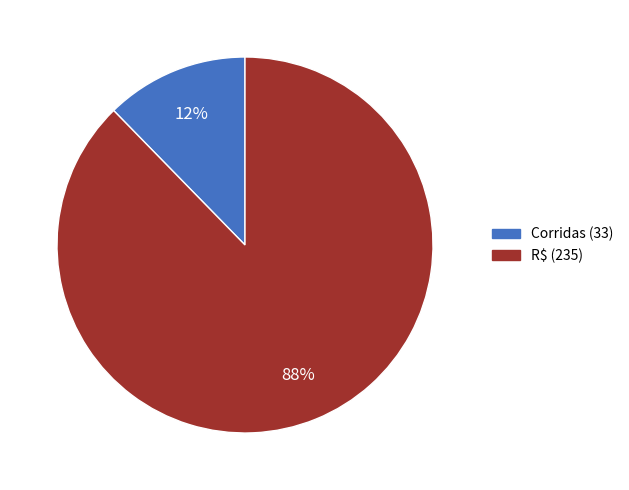

What percentage is the R$ slice, to the nearest percent?

88%